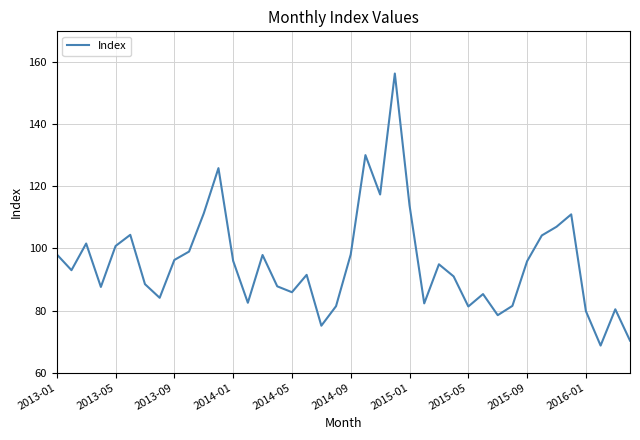

What is the greatest value displayed?

156.4